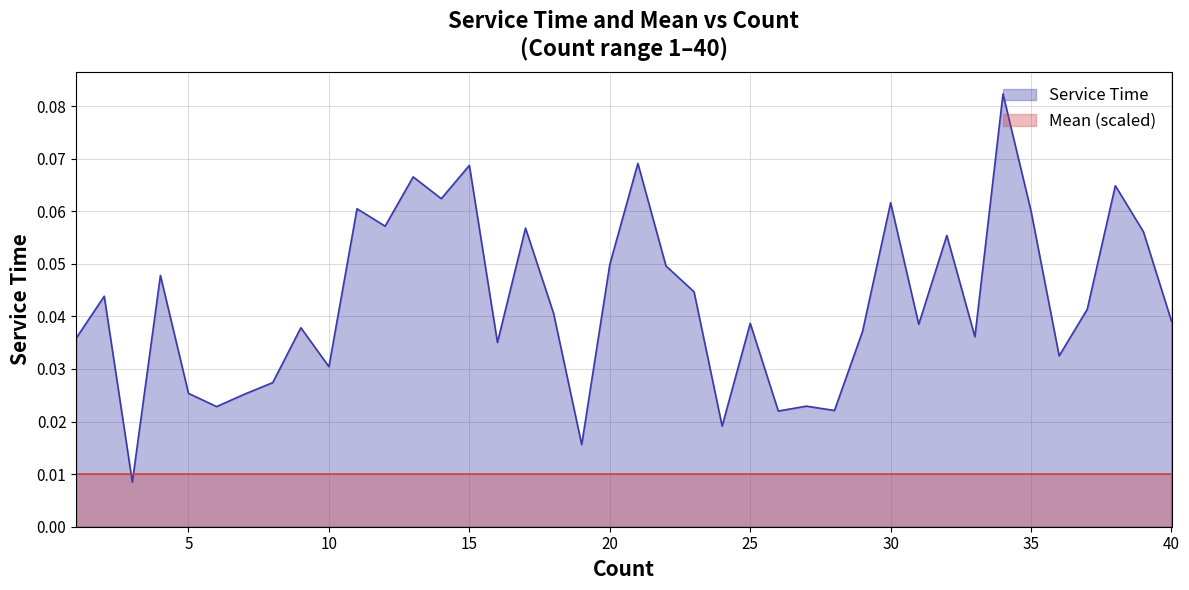

How many lines are shown in the chart?

2